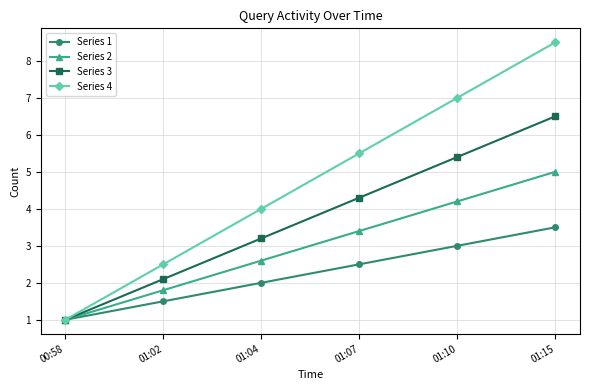

Is the value of Series 4 at 00:58 greater than the value of Series 1 at 01:02?

No